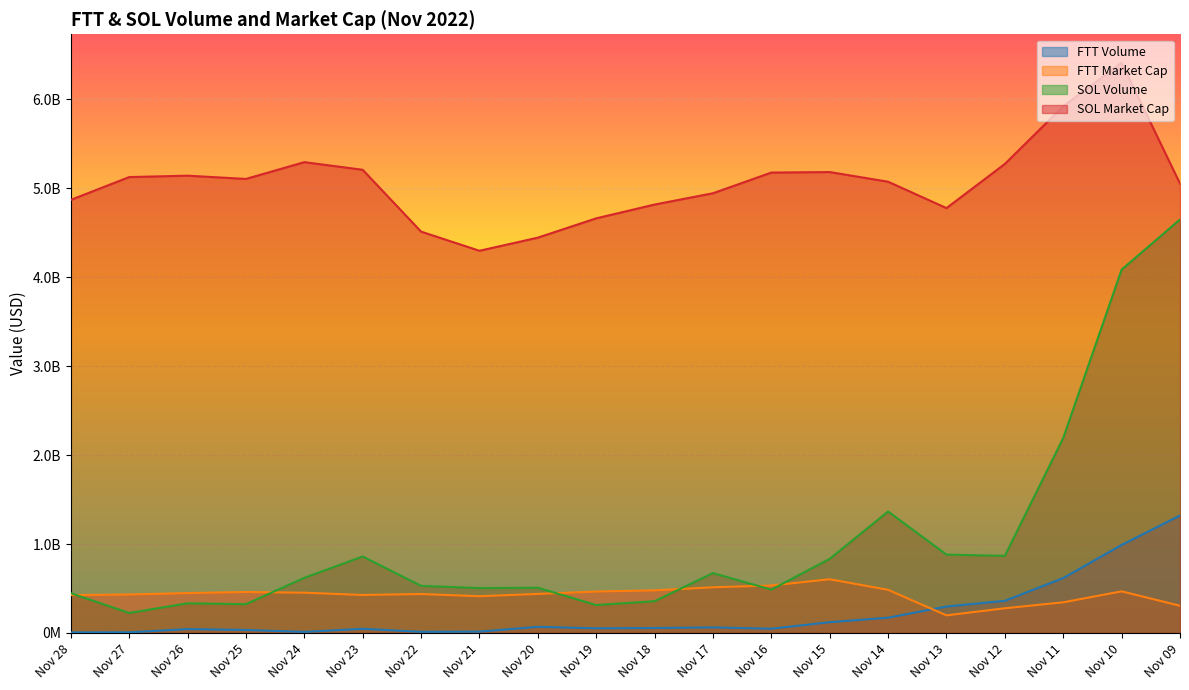

What is the difference between the second highest and second lowest values in the FTT Market Cap series?

255976529